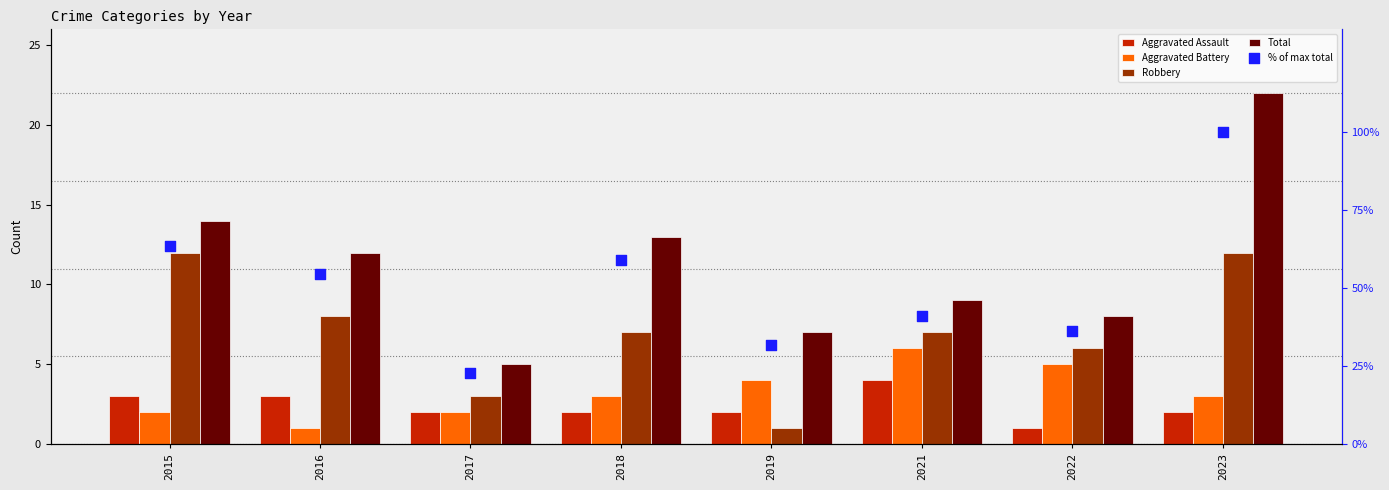

What are all the series names shown in the legend?

Aggravated Assault, Aggravated Battery, Robbery, Total, % of max total